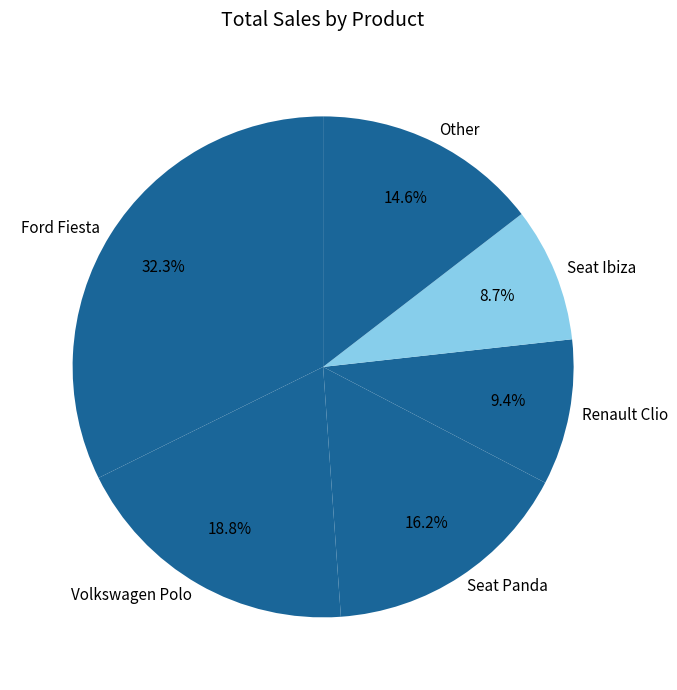

What is the ratio of the value at Seat Ibiza to the value at Renault Clio?

0.9